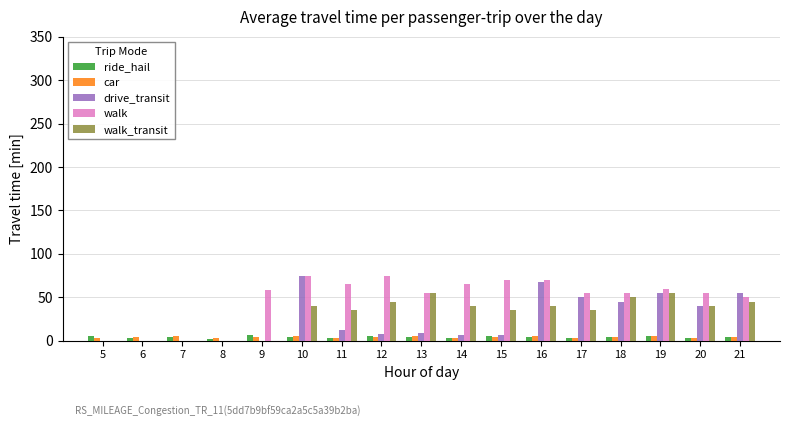

The walk_transit series shows 71 at 10. True or false?

False